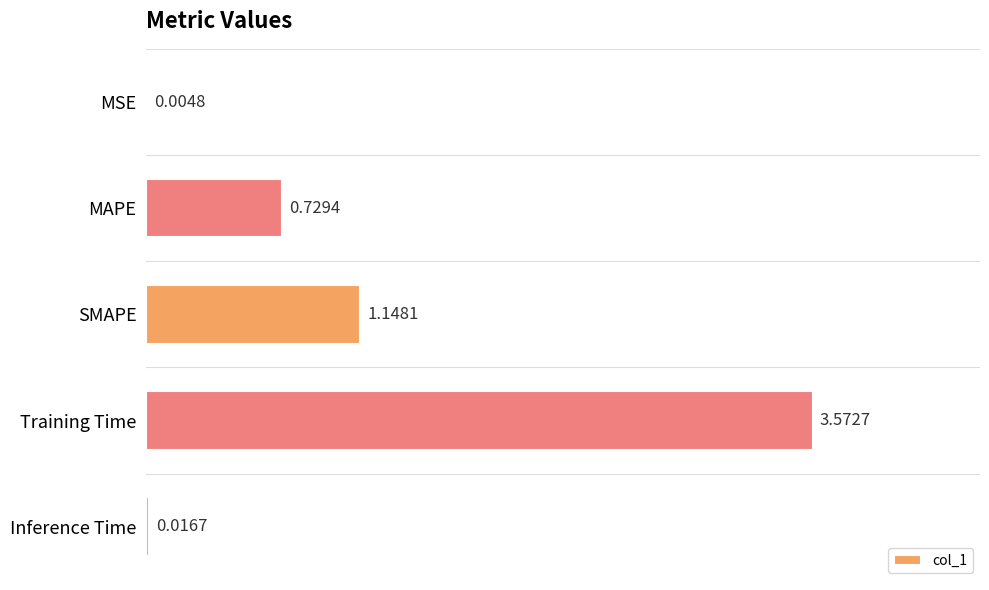

What is the change in value from SMAPE to Training Time?

+2.4